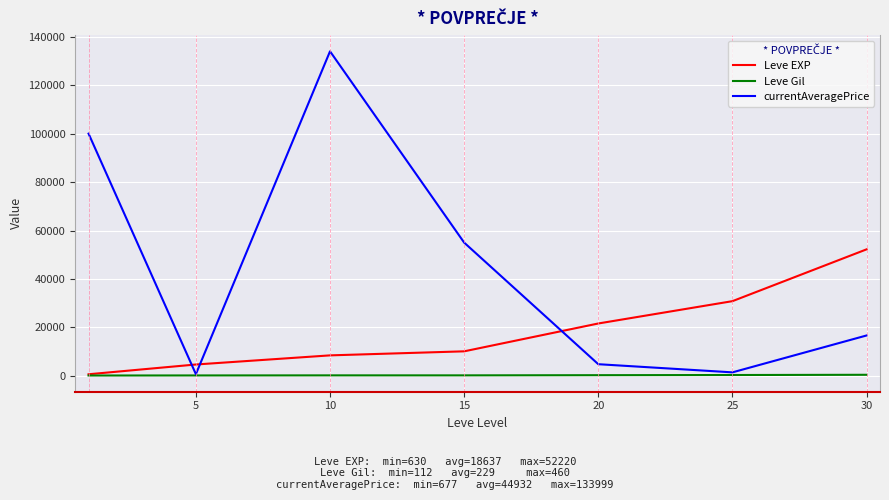

Which series has the largest total across all categories?

currentAveragePrice